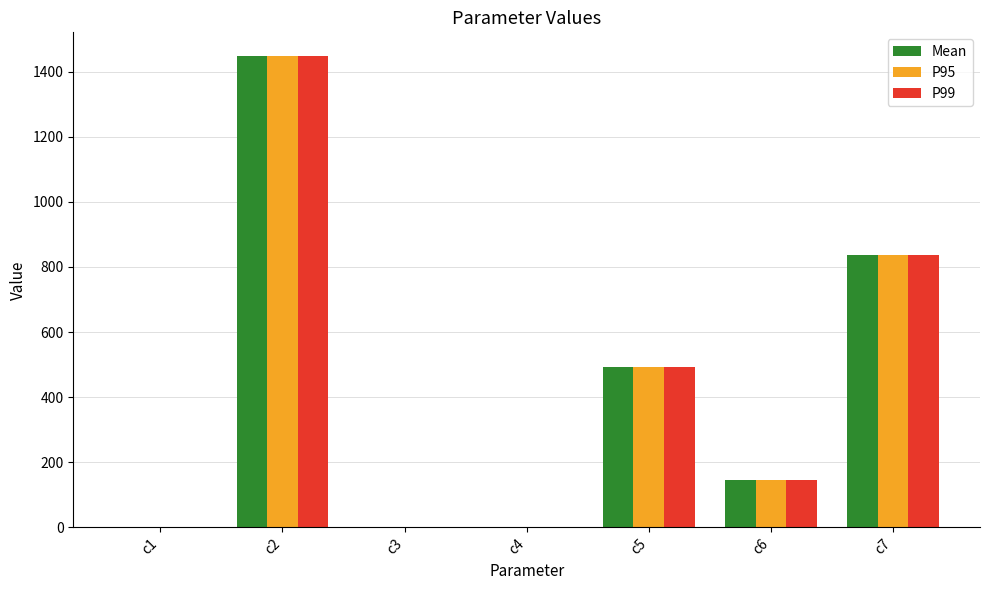

What is the total value across all series at c2?

4345.6